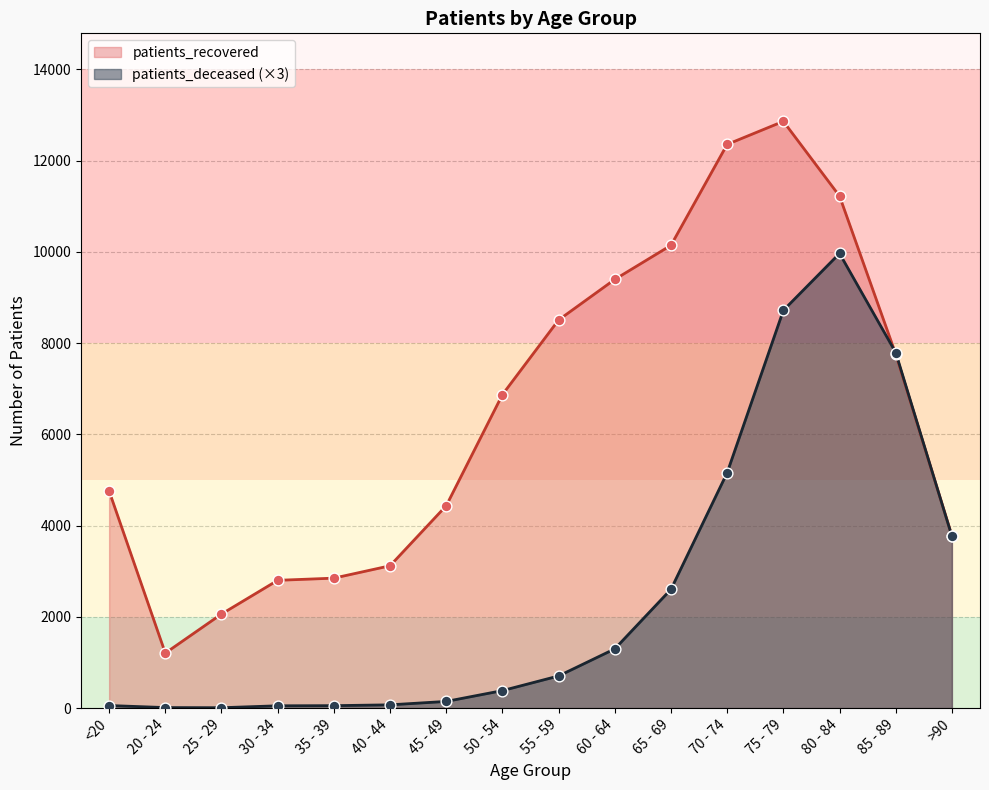

Which series has the largest total across all categories?

patients_recovered